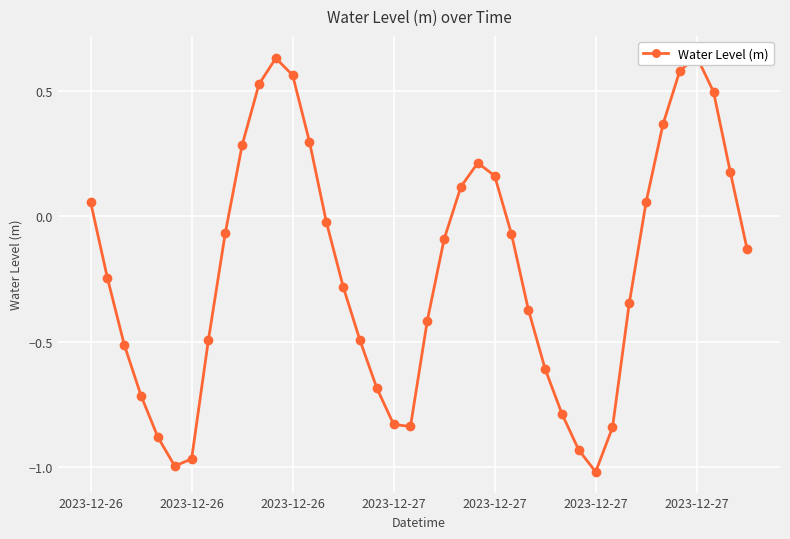

At which category does the chart reach its peak across all series?

2023-12-27